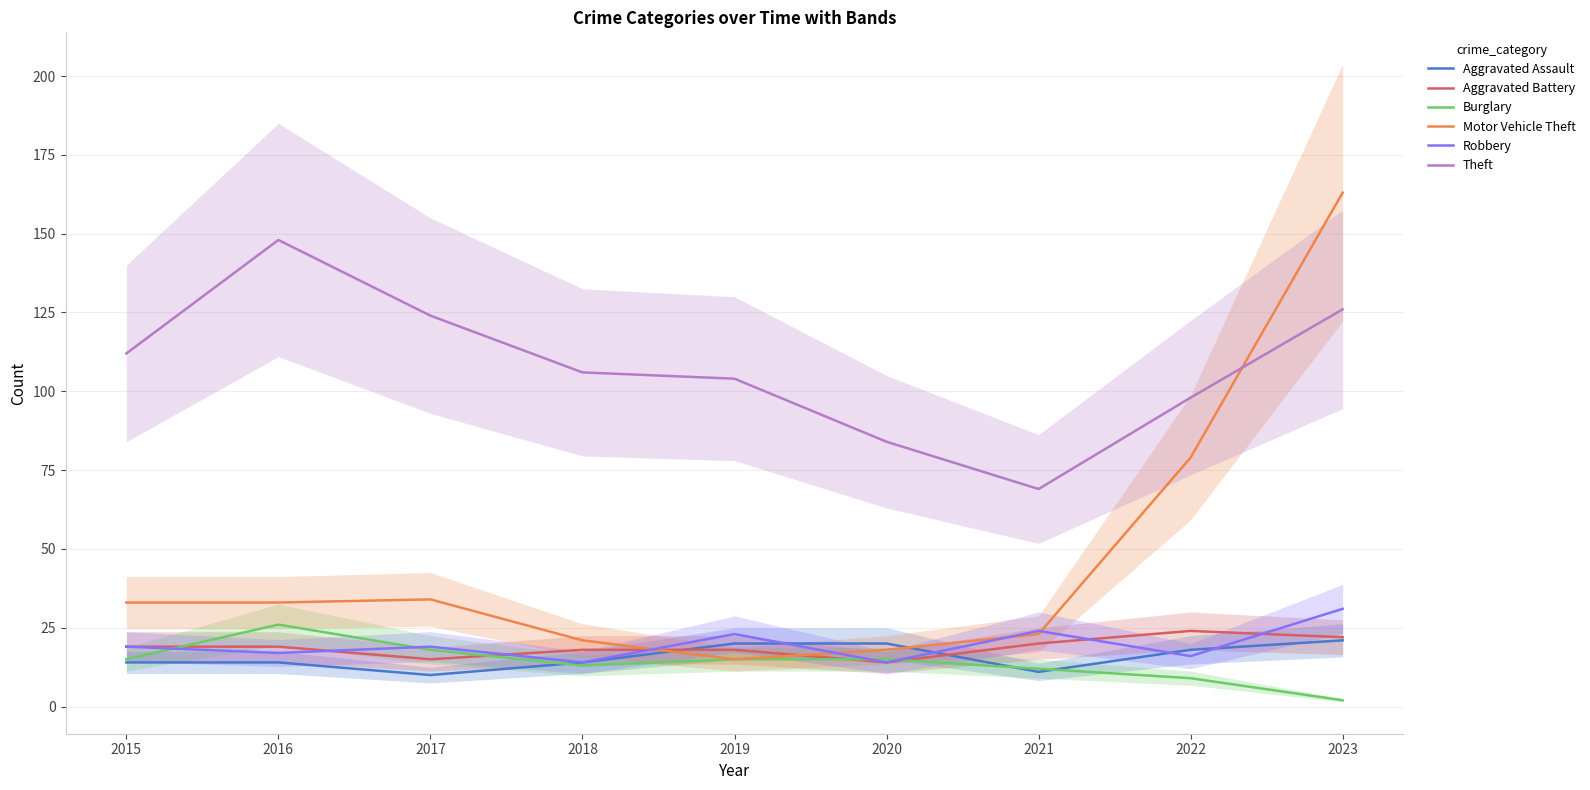

What is the value of the Motor Vehicle Theft point at the 1st from the left?

33